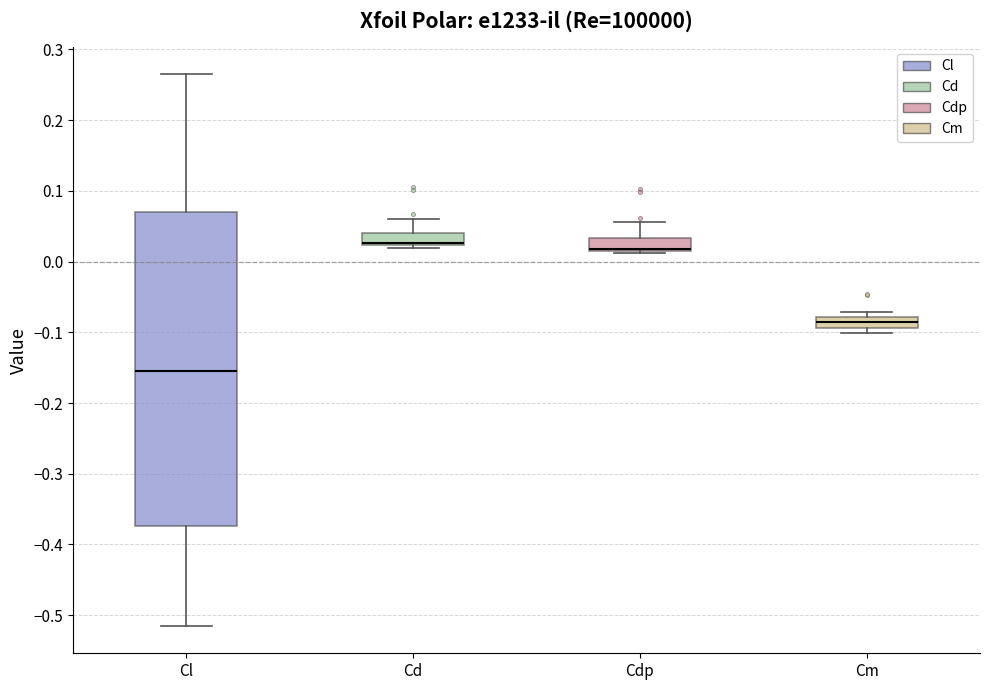

Where is the lower edge of the box for Cm on the y-axis? The values are not printed on the chart, so give them approximately, as read against the axis.

-0.09